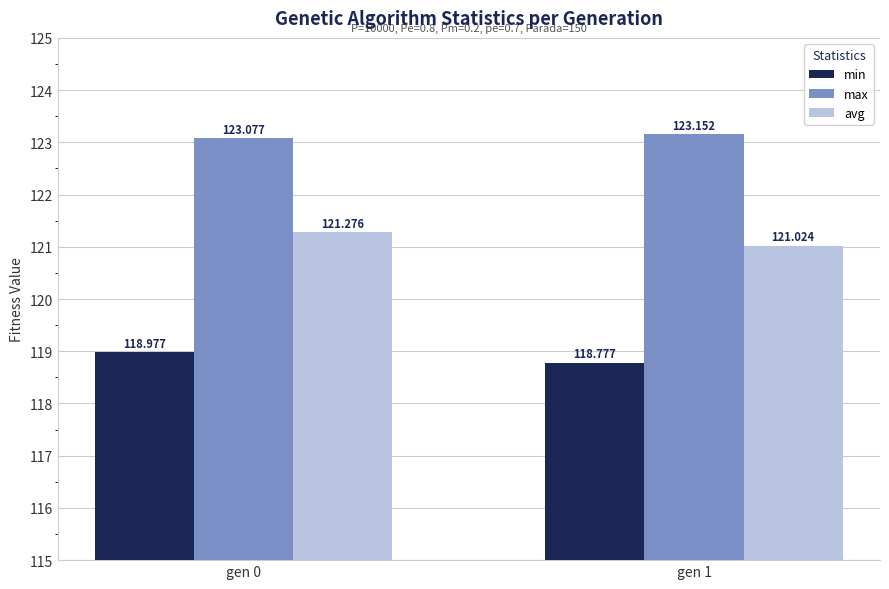

What is the value of the max bar at the 1st from the left?

123.1